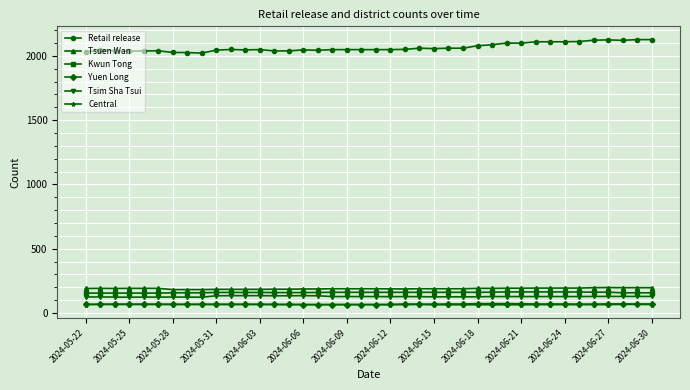

At how many categories does at least one series exceed 1909?

40